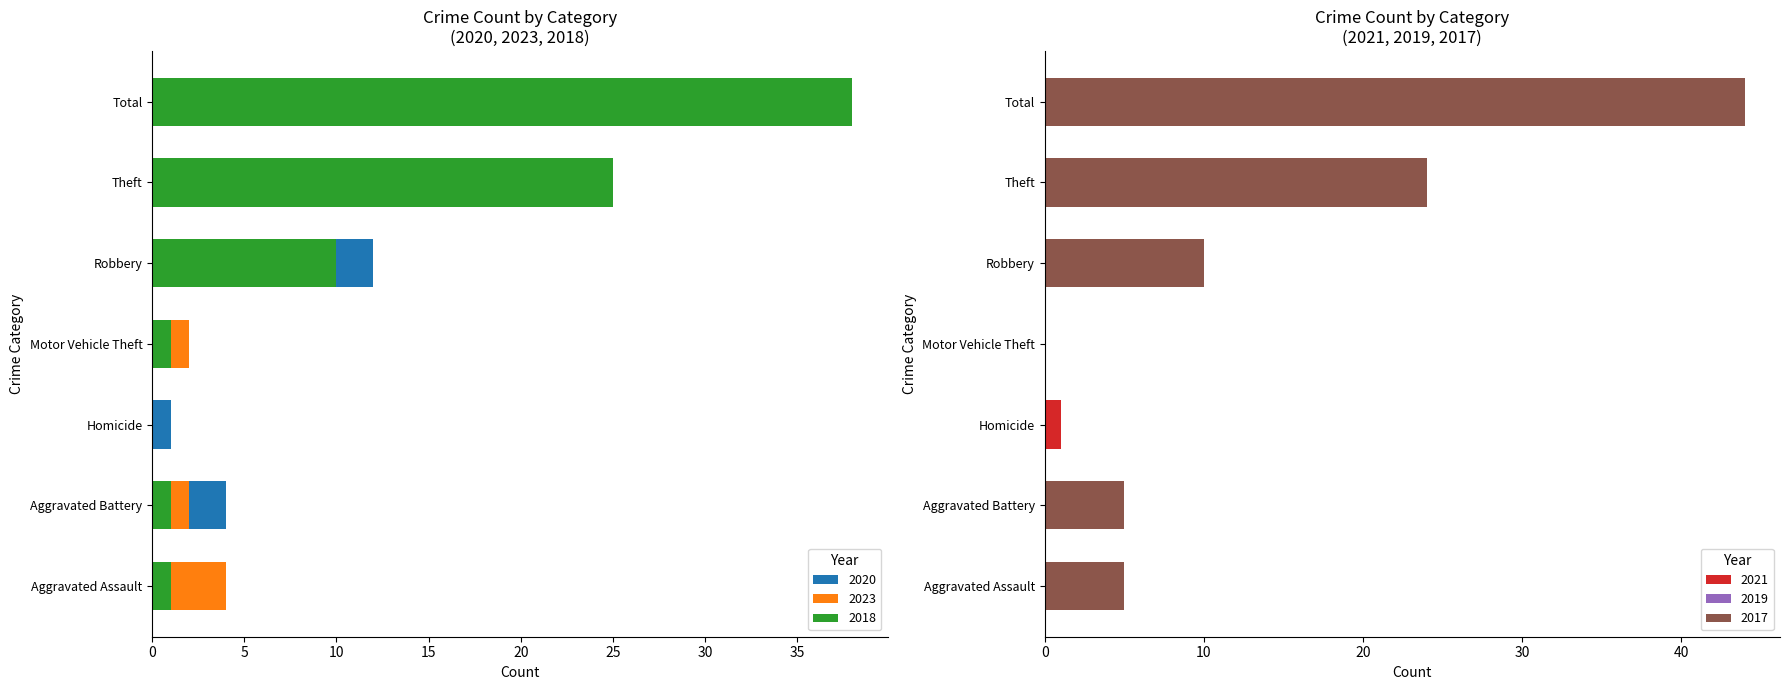

What is the difference between the maximum and minimum values in the 2017 series?

44